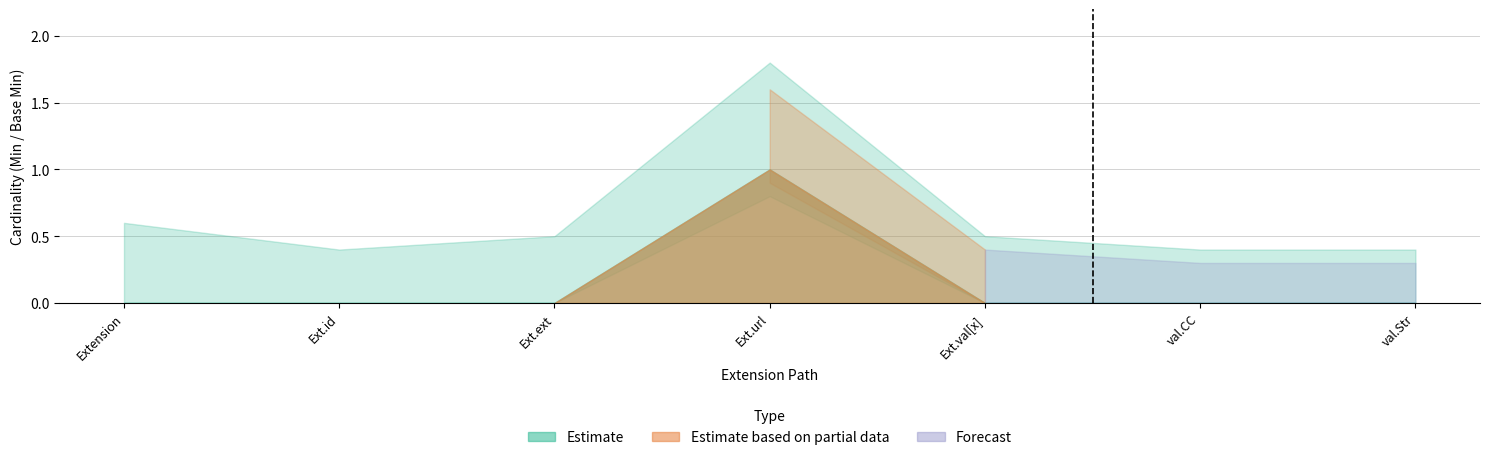

Count the Base Min values in the range 0 to 1.

7